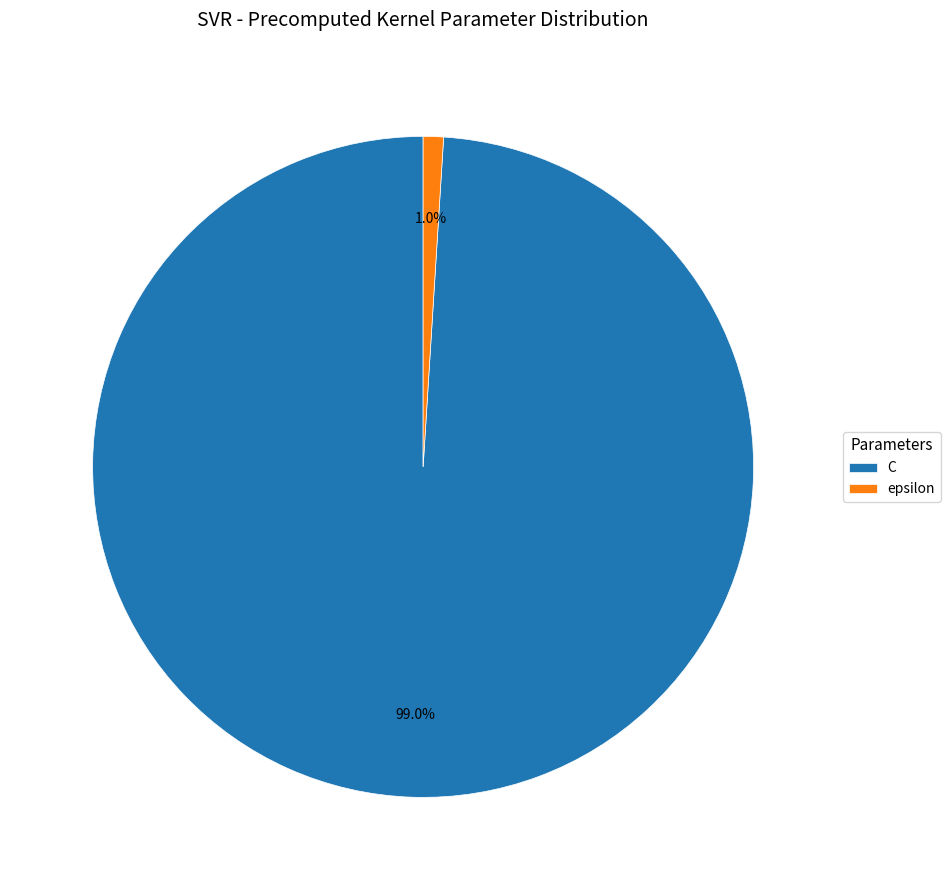

Is it true that C is 99% of the pie?

True